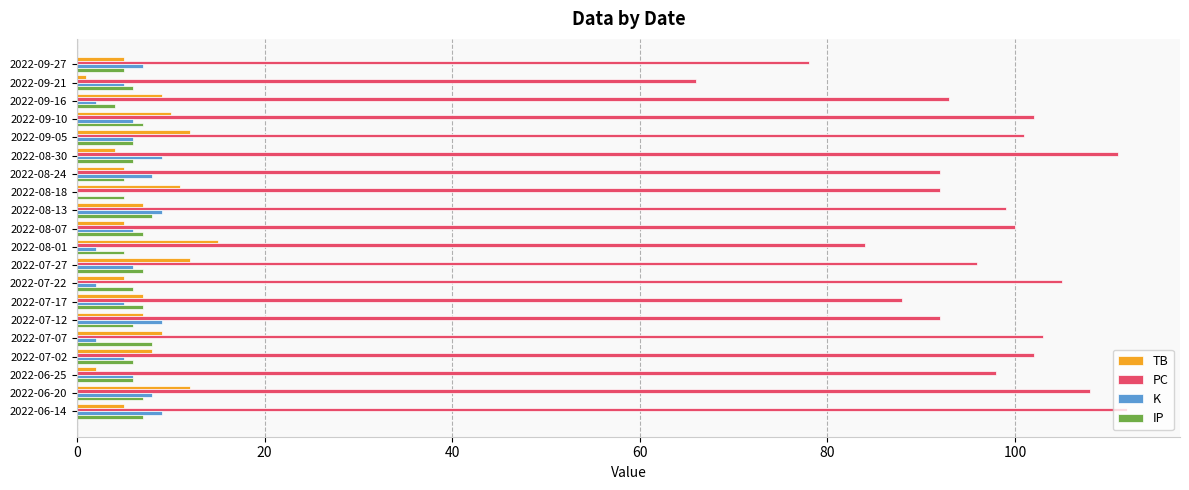

Is it true that PC equals 73 at 2022-07-22?

False